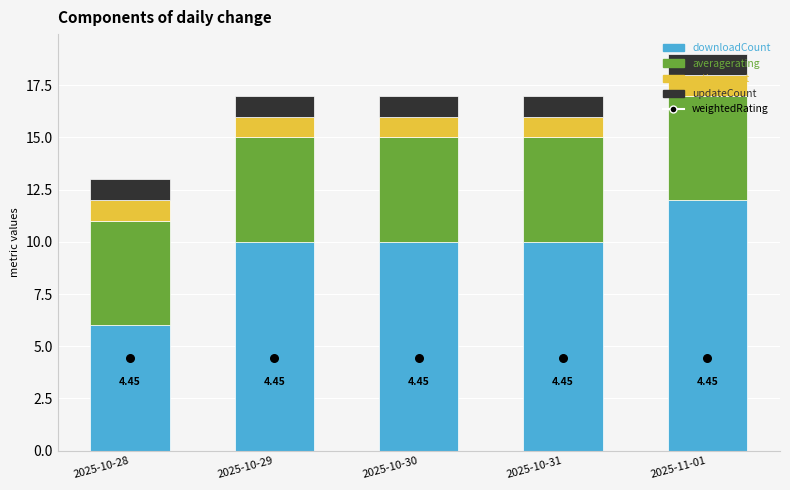

Which series reaches the minimum Y coordinate?

ratingcount